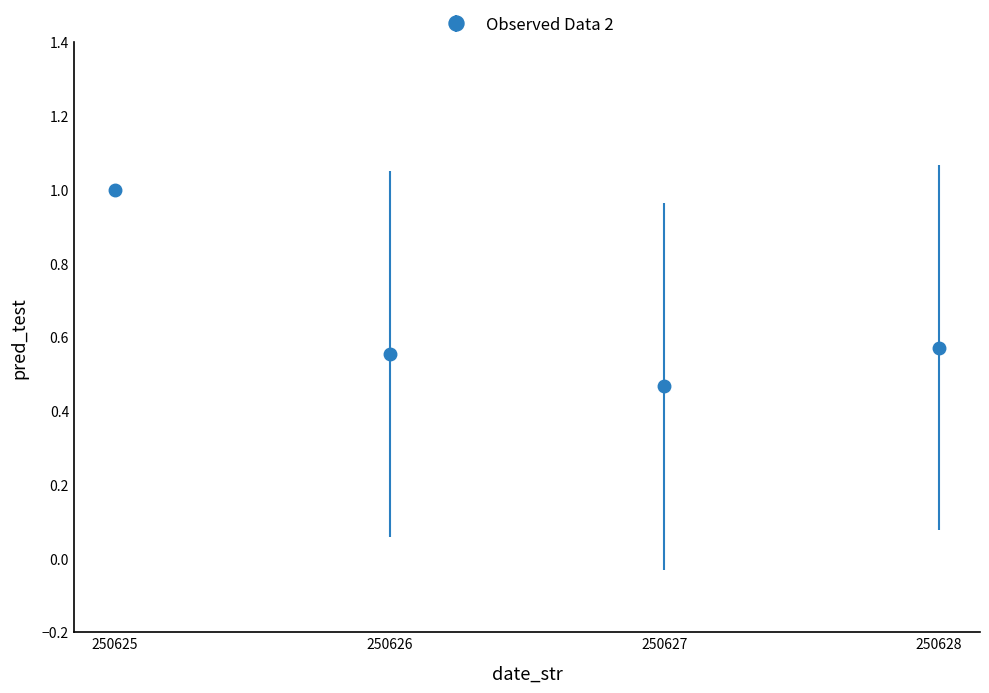

What is the change in value from 250625 to 250626?

-0.4